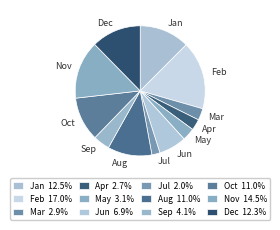

Which slice is the smallest?

Jul